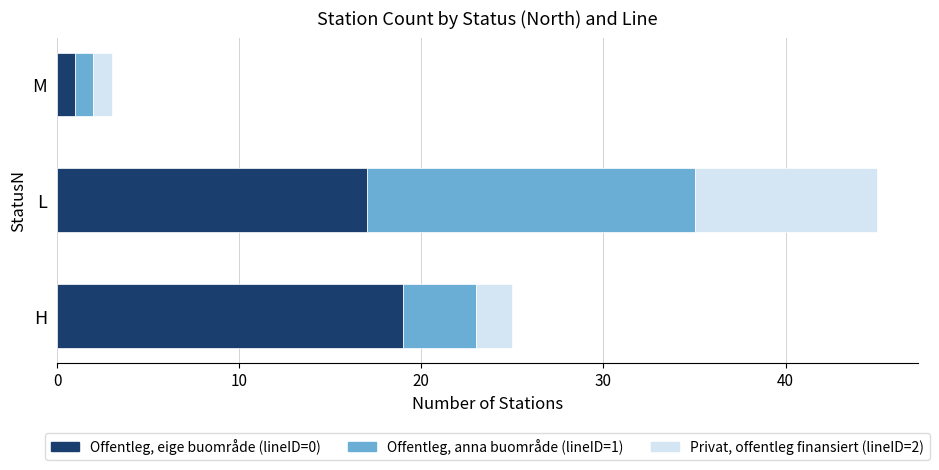

List the labels in order of Offentleg, eige buområde (lineID=0) value, smallest first.

M, L, H